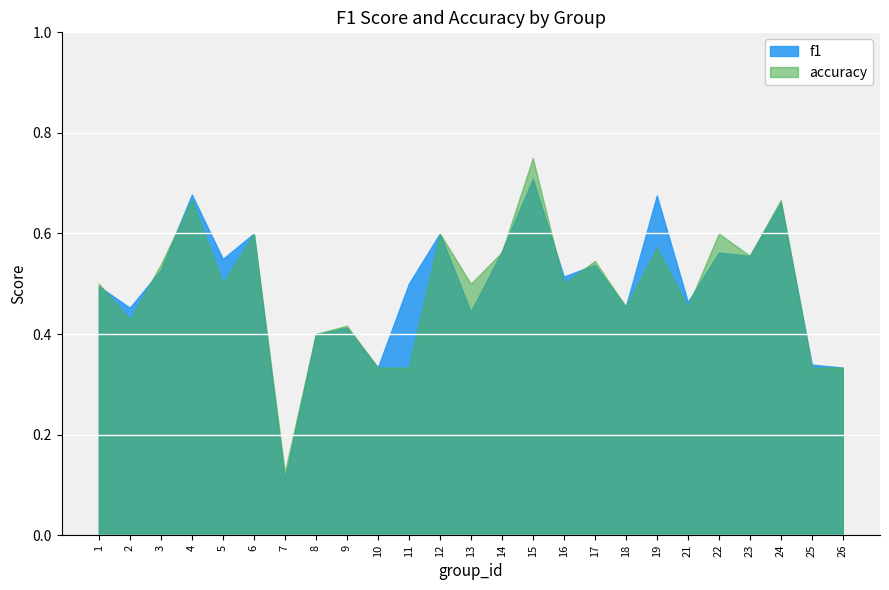

At which category is the sum across all series the highest?

15